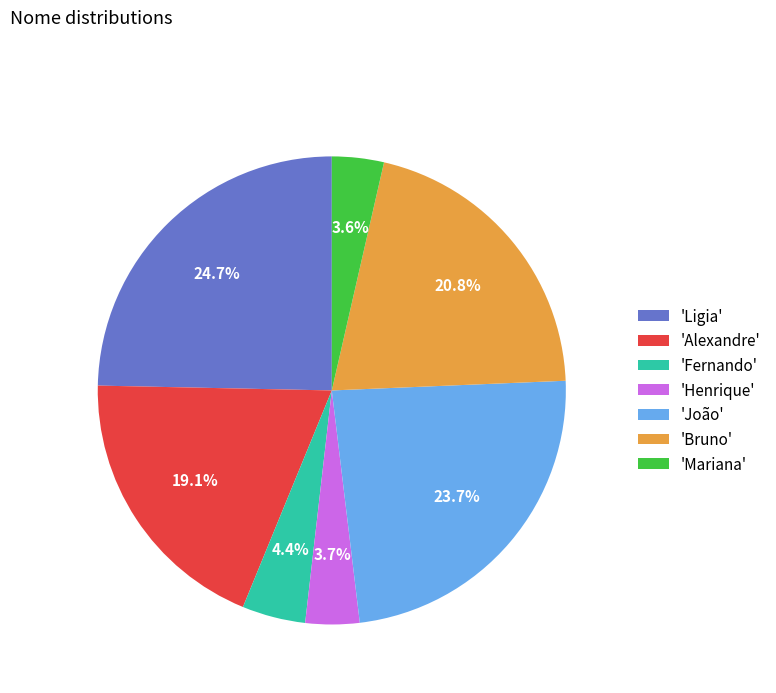

Does 'Ligia' represent more than half of the total?

No